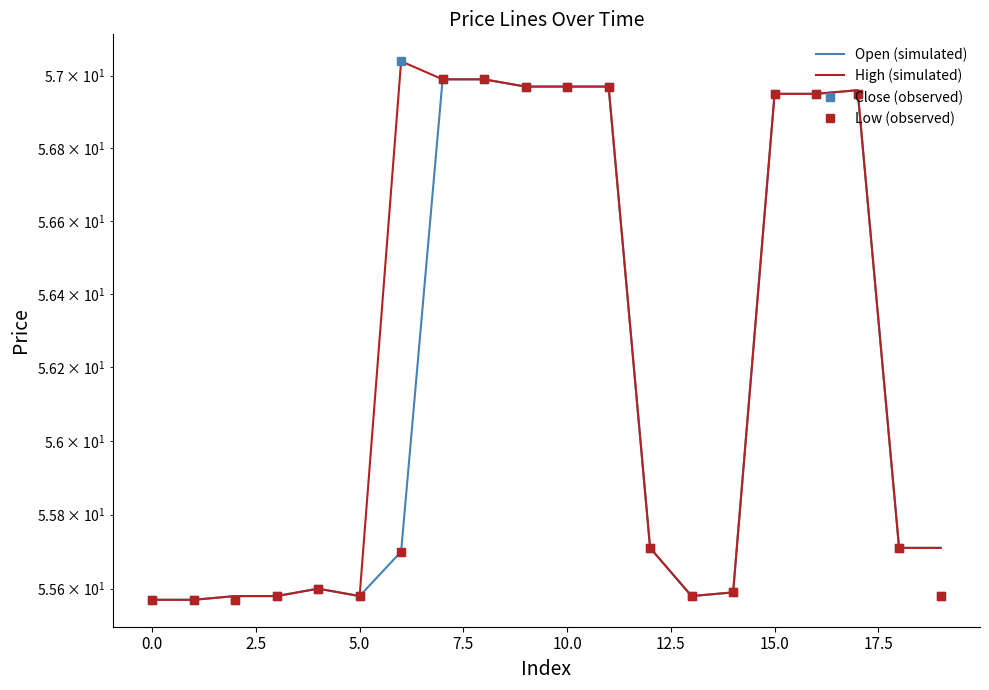

Does the chart have visible grid lines?

No